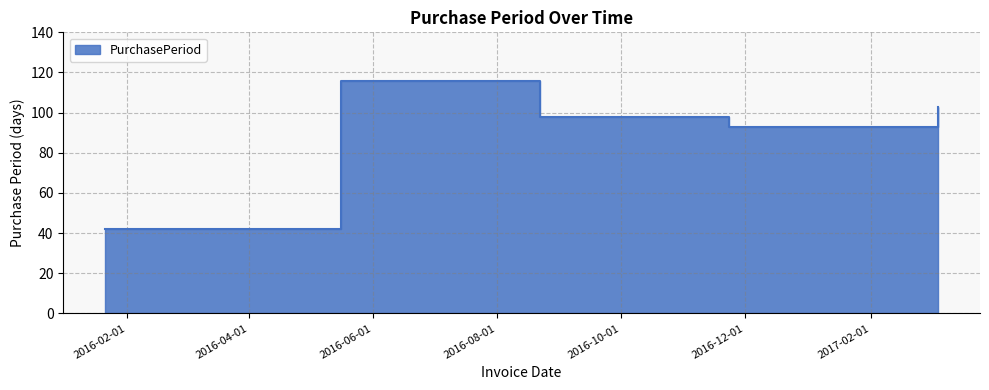

How many data points are less than 98?

2